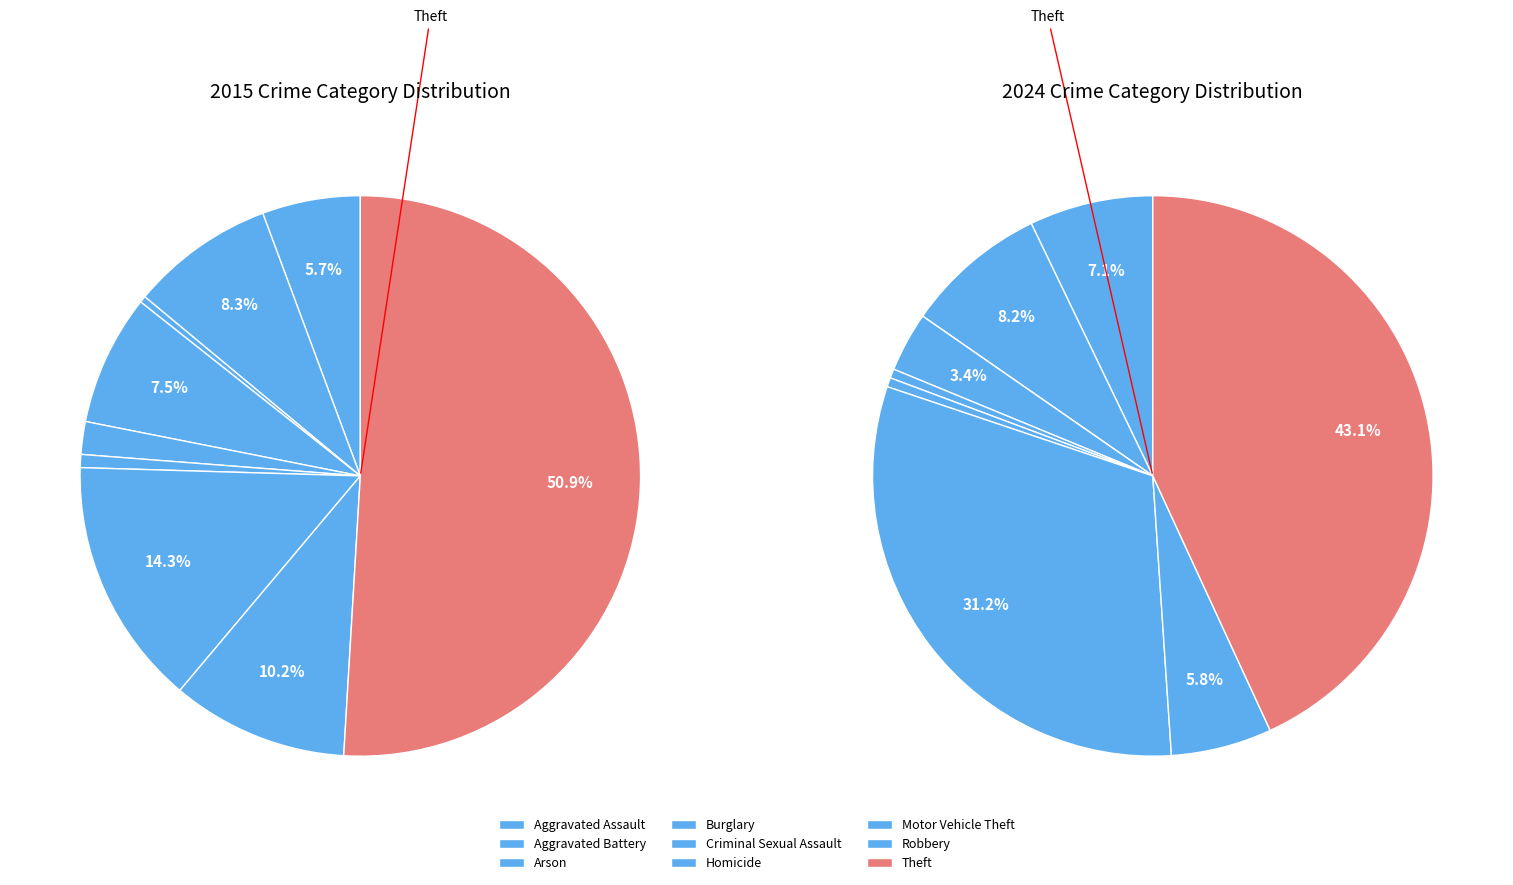

Which slice represents more than half of the pie?

Theft